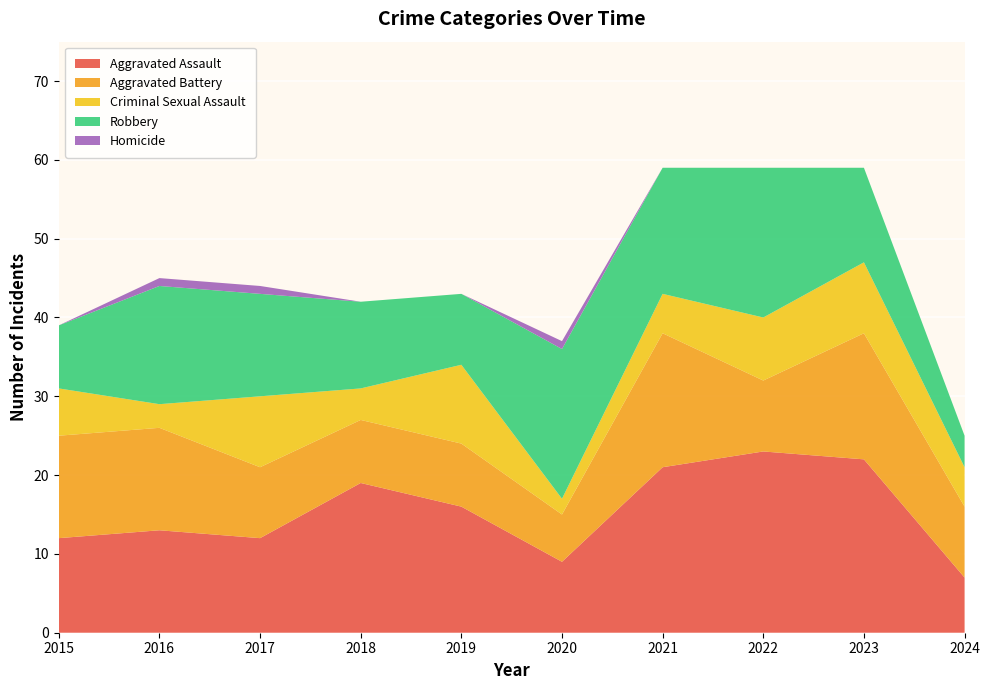

Reading left to right, what are all the values shown in this chart?

Aggravated Assault: 2015=12	2016=13	2017=12	2018=19	2019=16	2020=9	2021=21	2022=23	2023=22	2024=7
Aggravated Battery: 2015=13	2016=13	2017=9	2018=8	2019=8	2020=6	2021=17	2022=9	2023=16	2024=9
Criminal Sexual Assault: 2015=6	2016=3	2017=9	2018=4	2019=10	2020=2	2021=5	2022=8	2023=9	2024=5
Robbery: 2015=8	2016=15	2017=13	2018=11	2019=9	2020=19	2021=16	2022=19	2023=12	2024=4
Homicide: 2015=0	2016=1	2017=1	2018=0	2019=0	2020=1	2021=0	2022=0	2023=0	2024=0